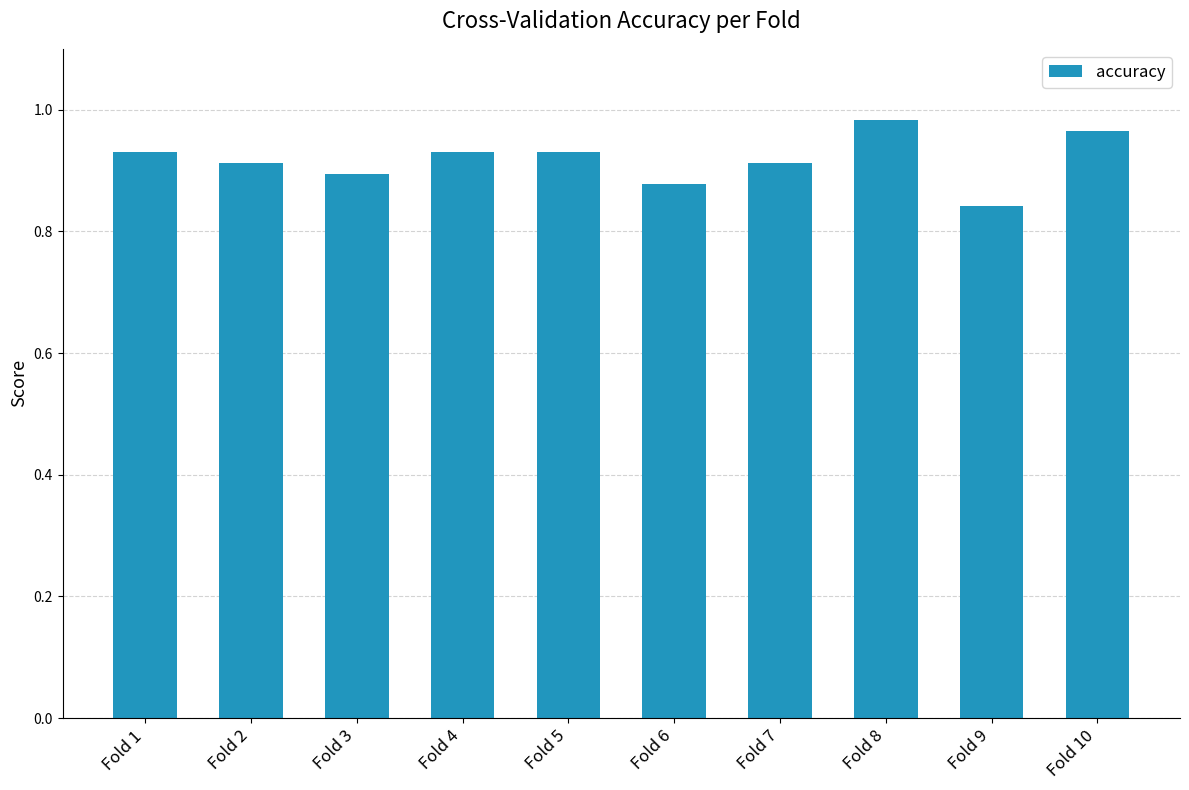

What is the change in value from Fold 4 to Fold 8?

+0.1